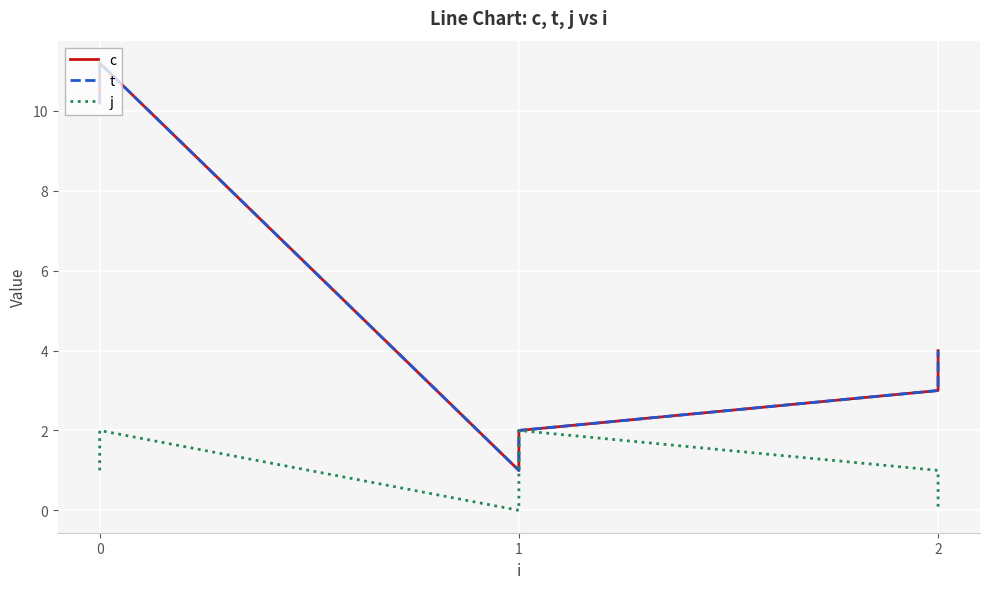

Rank the series at 1 from lowest to highest value.

j, c, t